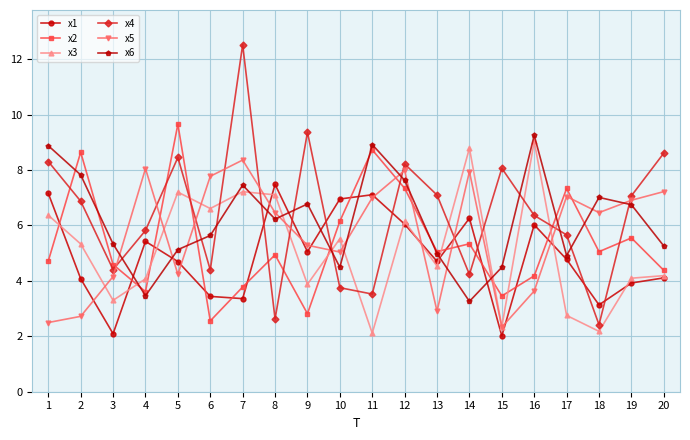

List the series in order of their peak value, highest first.

x4, x2, x6, x3, x5, x1